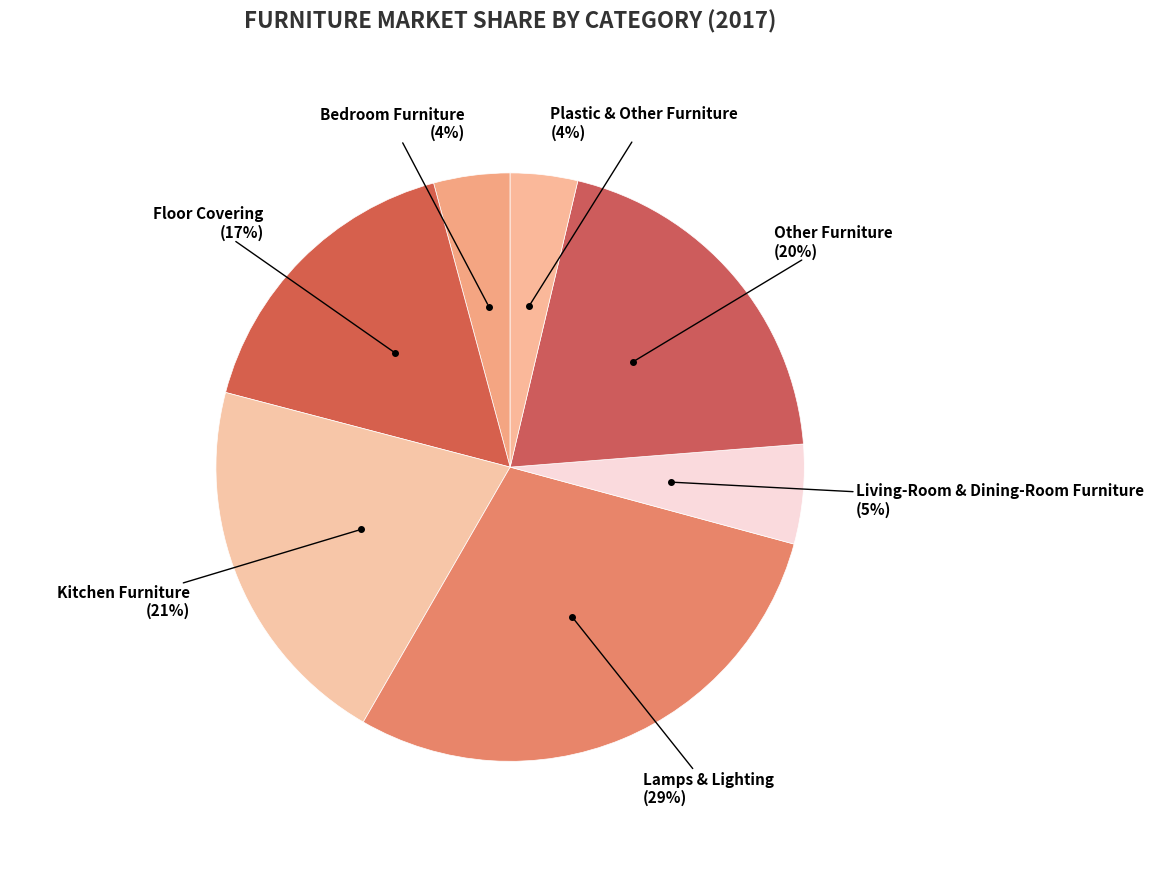

Does any single category account for the majority?

No